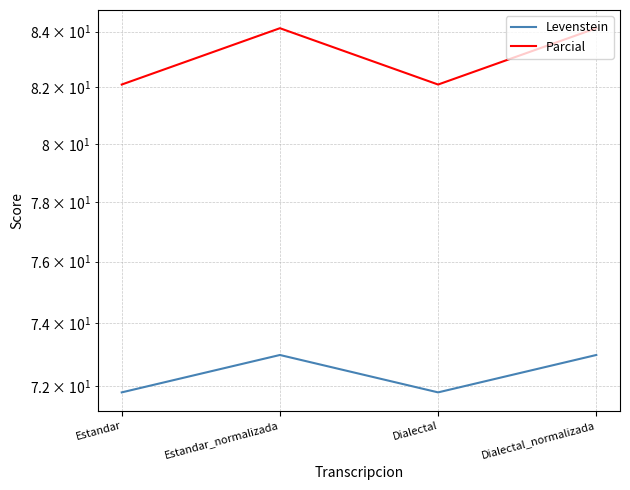

List the series in order of their peak value, lowest first.

Levenstein, Parcial